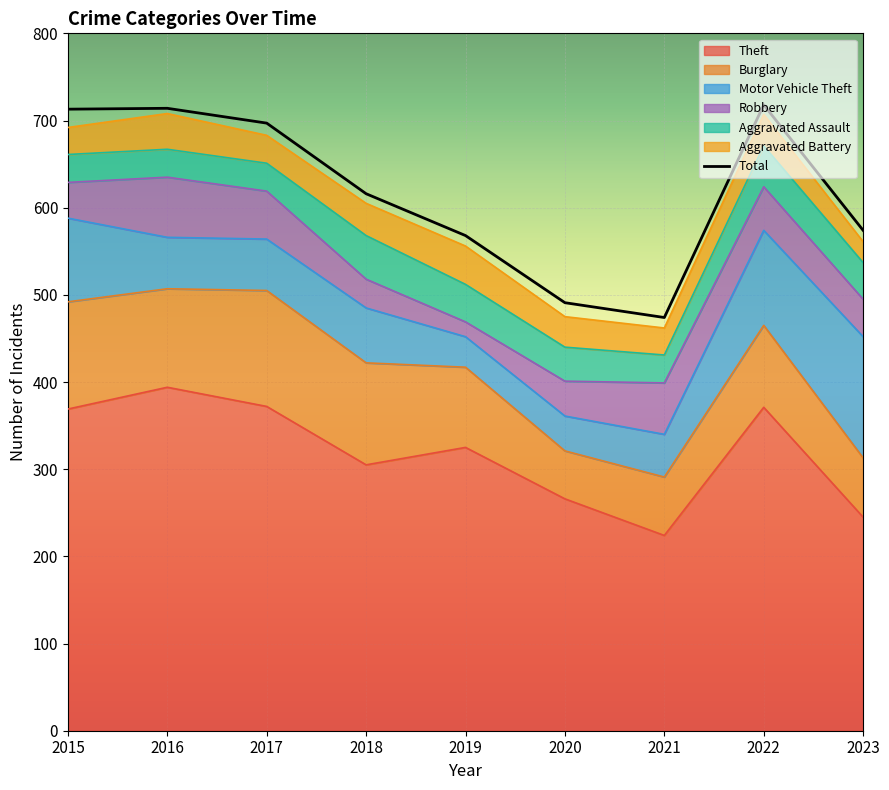

Between 2015 and 2016, which series saw the biggest shift?

Motor Vehicle Theft